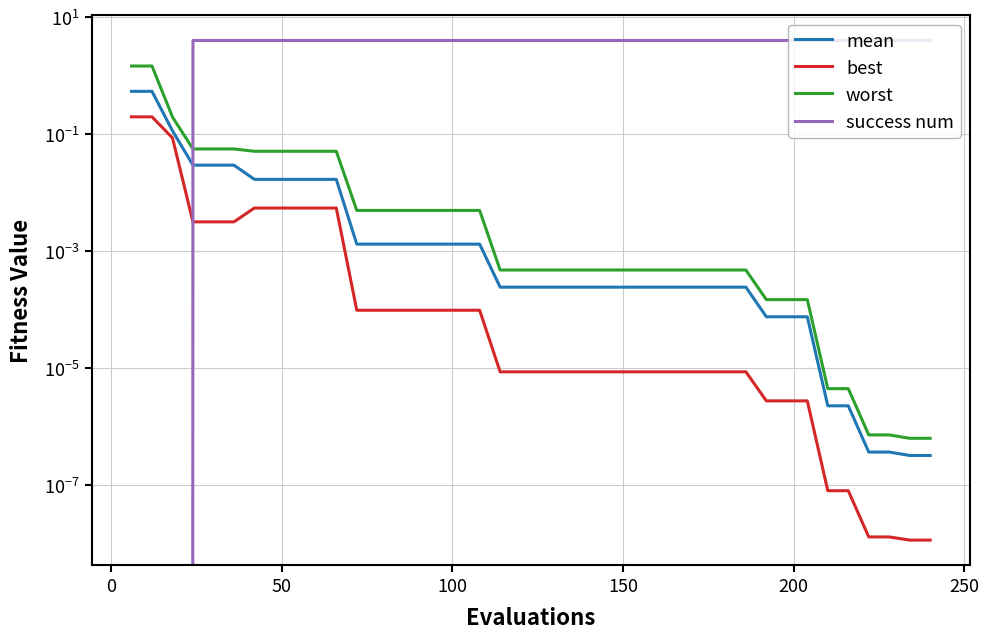

How many values in the success num series are below 4?

3